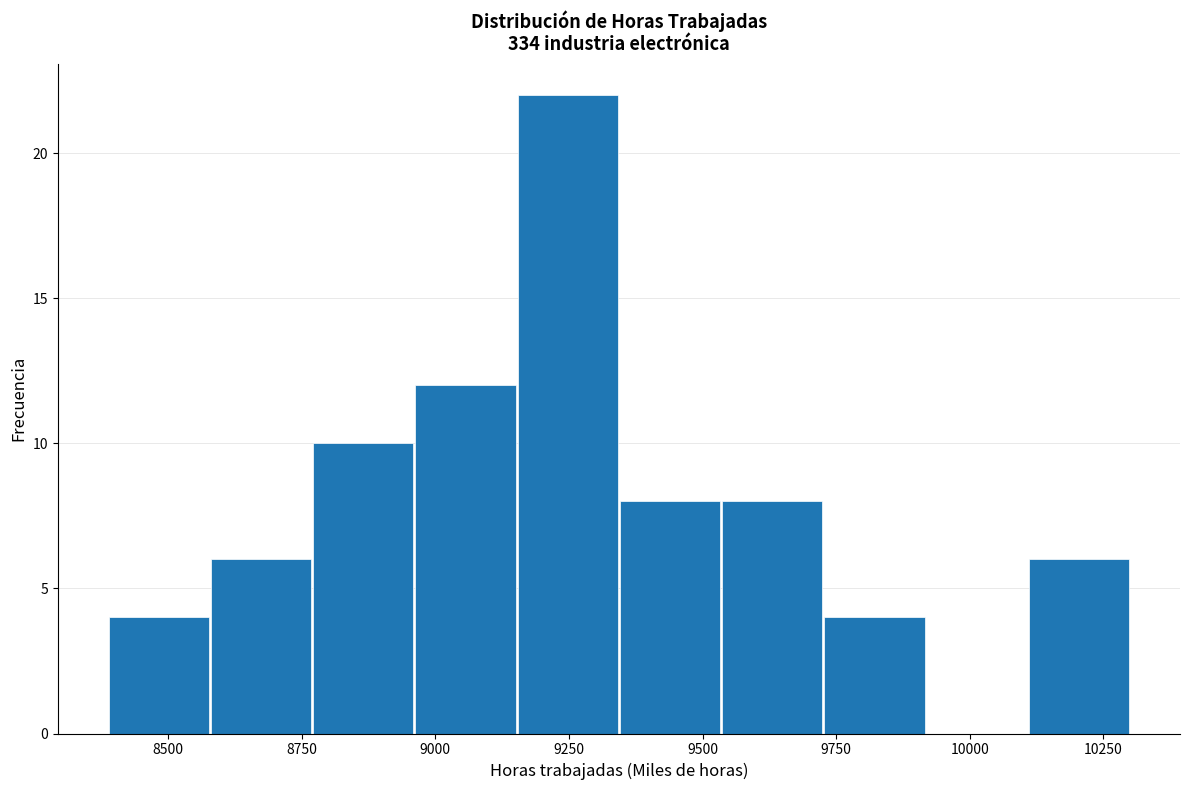

Read against the x-axis, roughly where is the centre of the tallest bar?

9250